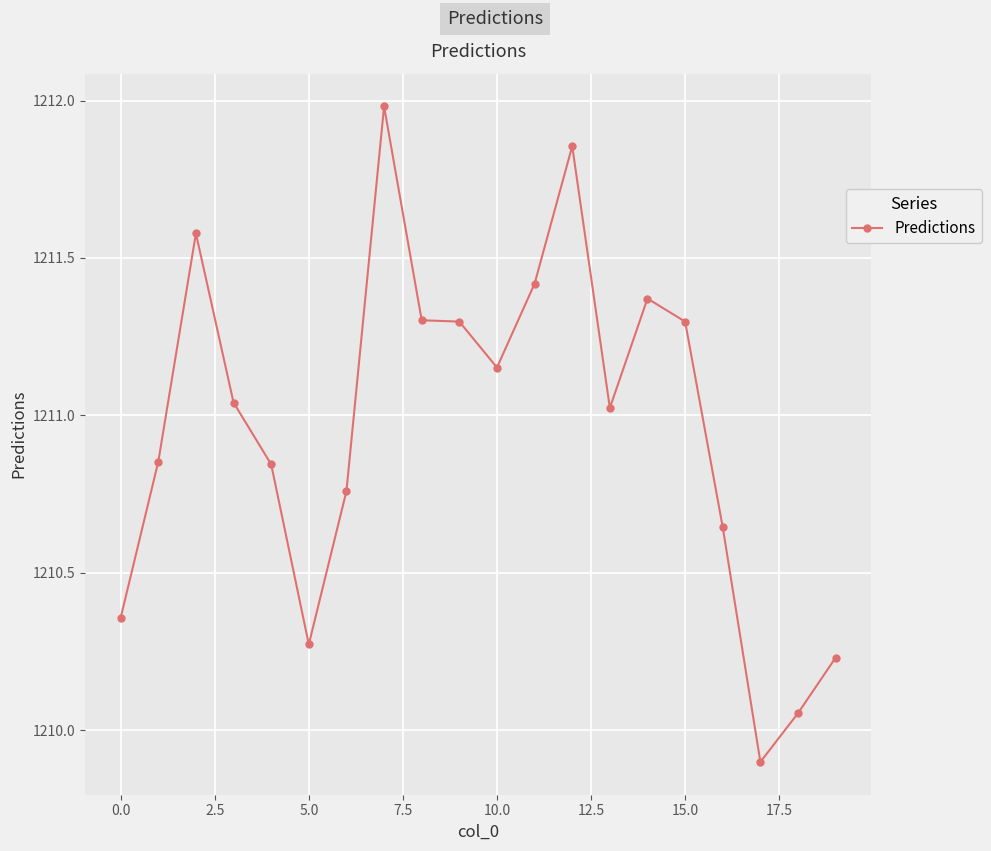

What is the smallest value displayed?

1209.9